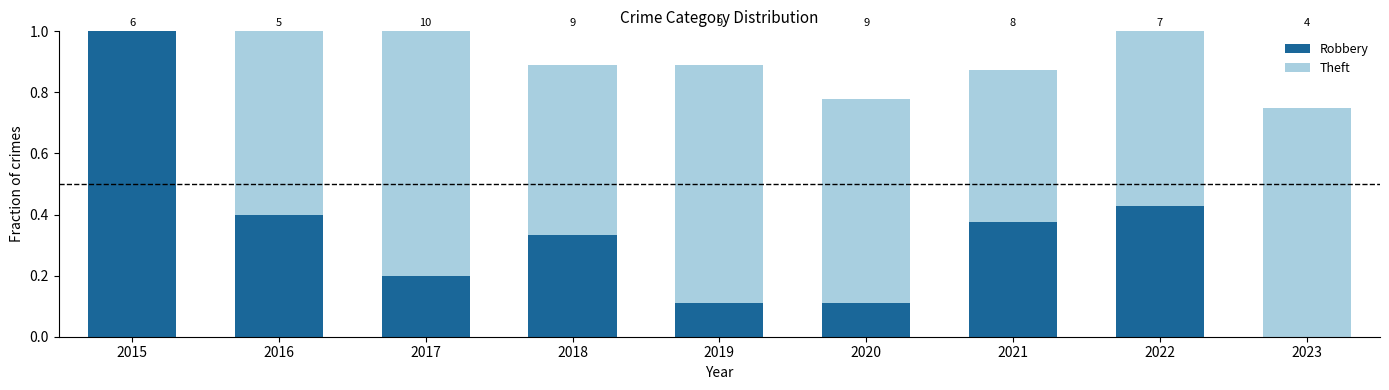

At how many categories does at least one series exceed 0?

9